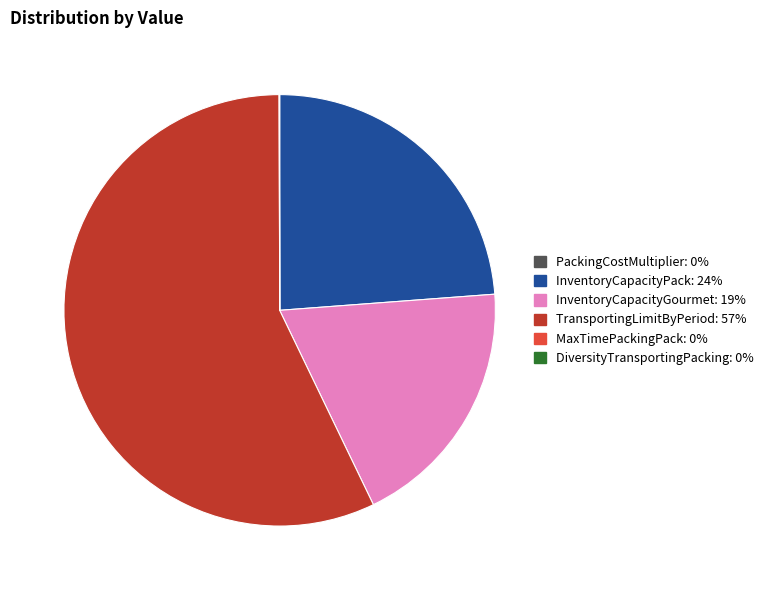

Which has a higher value, InventoryCapacityGourmet or TransportingLimitByPeriod?

TransportingLimitByPeriod